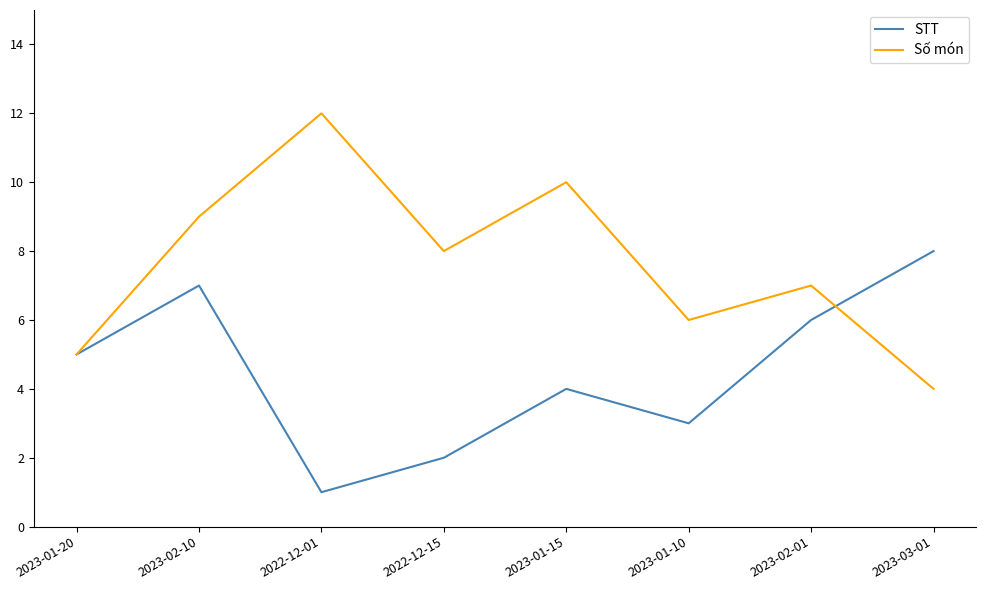

Reading left to right, list all the values displayed in this chart.

STT: 2023-01-20=5	2023-02-10=7	2022-12-01=1	2022-12-15=2	2023-01-15=4	2023-01-10=3	2023-02-01=6	2023-03-01=8
Số món: 2023-01-20=5	2023-02-10=9	2022-12-01=12	2022-12-15=8	2023-01-15=10	2023-01-10=6	2023-02-01=7	2023-03-01=4